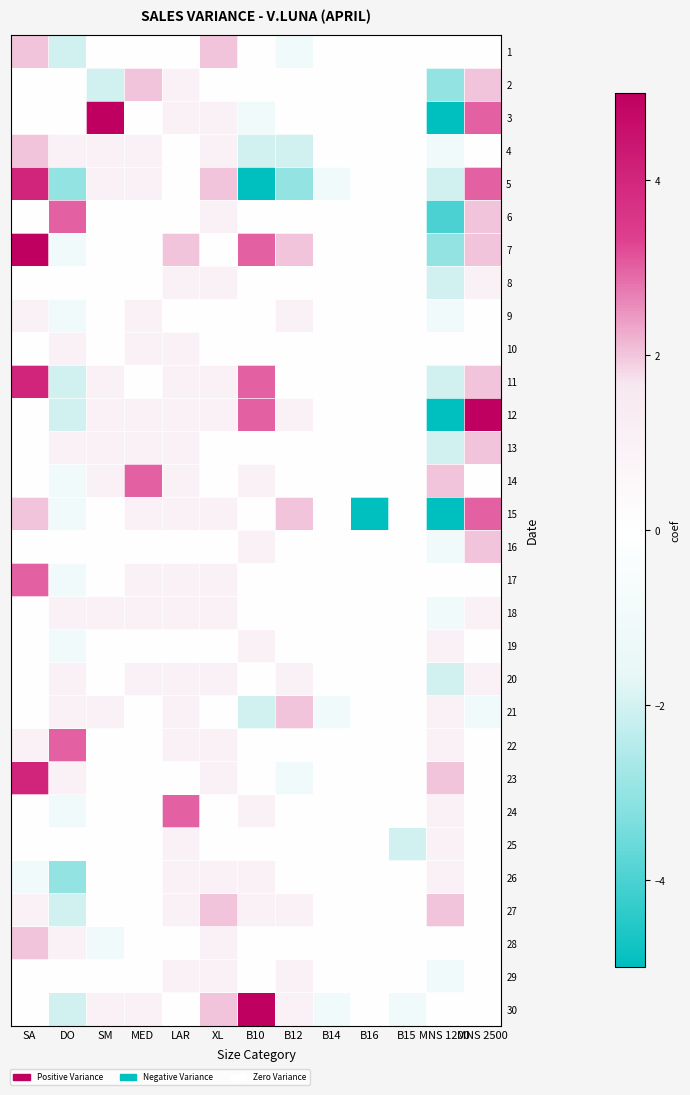

What is the smallest value displayed?

-5